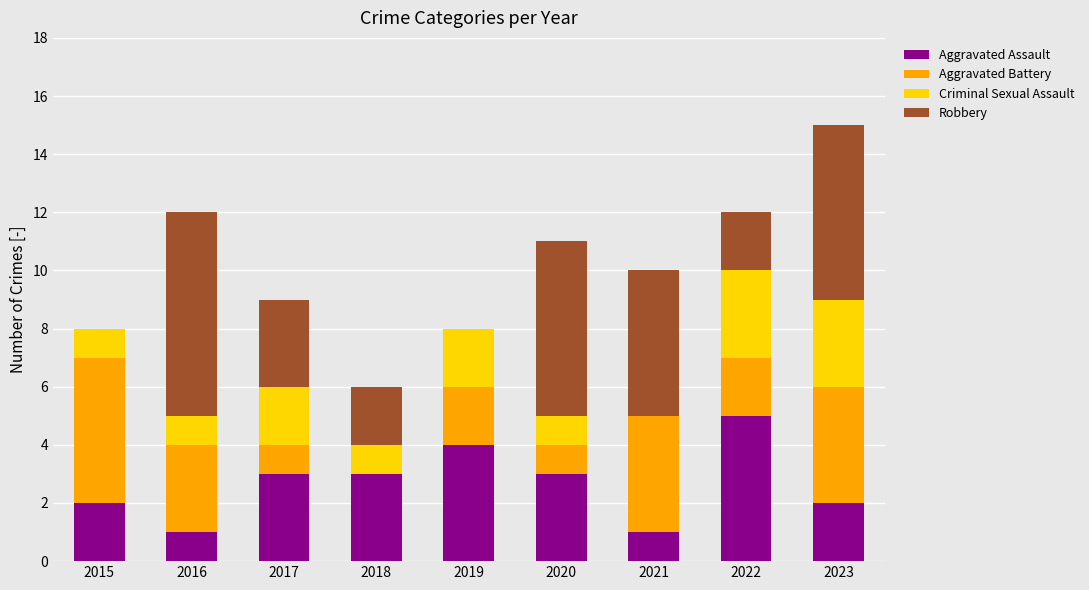

What is the total value across all series at 2019?

8